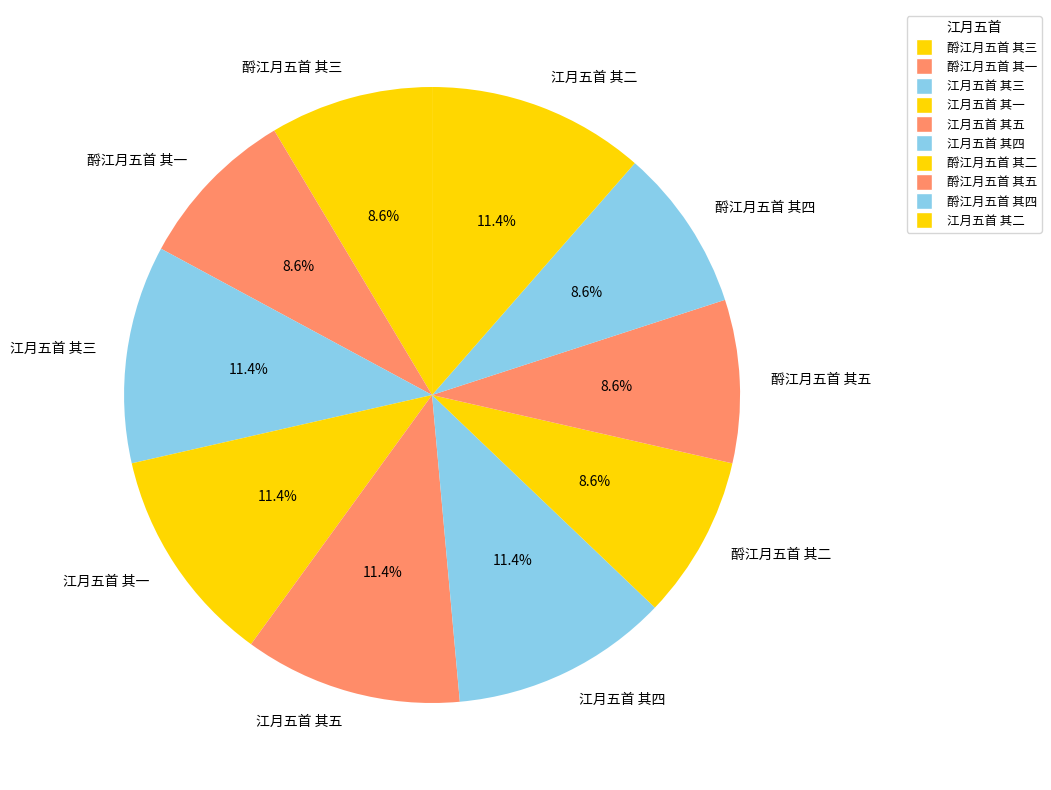

Approximately how many times larger is the value at 江月五首 其三 compared to 酹江月五首 其三?

1.3